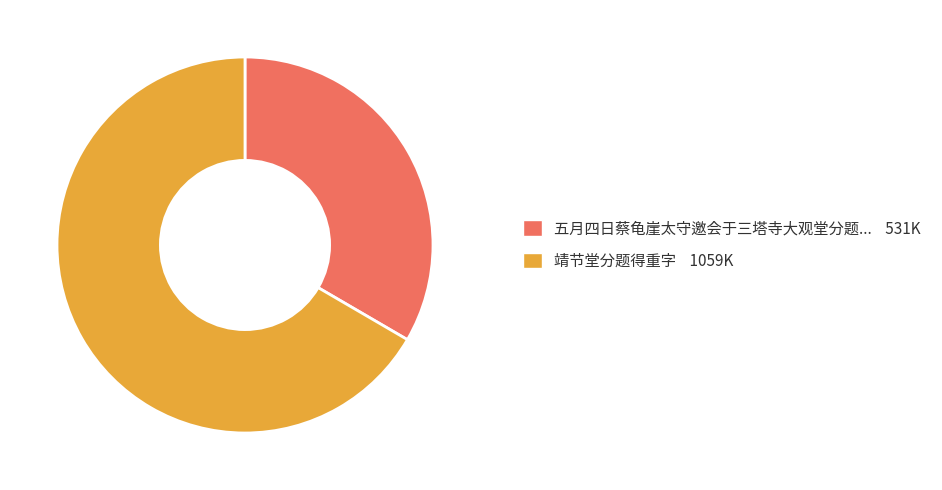

Approximately how many times larger is the value at 靖节堂分题得重字 1059K compared to 五月四日蔡龟崖太守邀会于三塔寺大观堂分题... 531K?

2.0